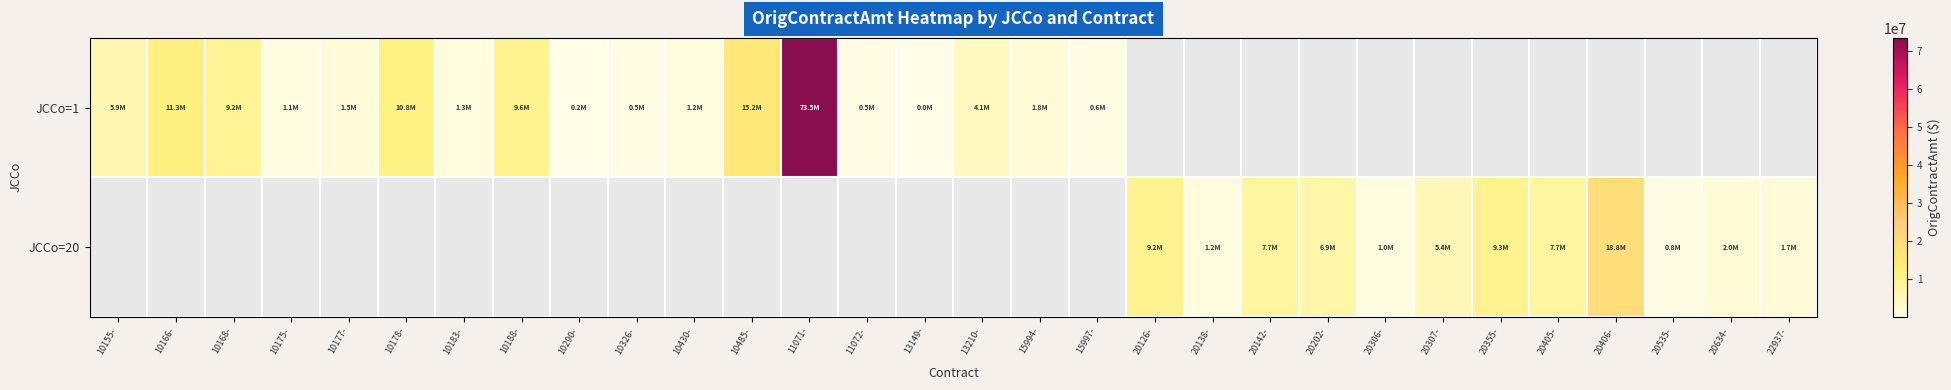

True or false: JCCo=1 has a value of 10809804.0 at 10178-.

True